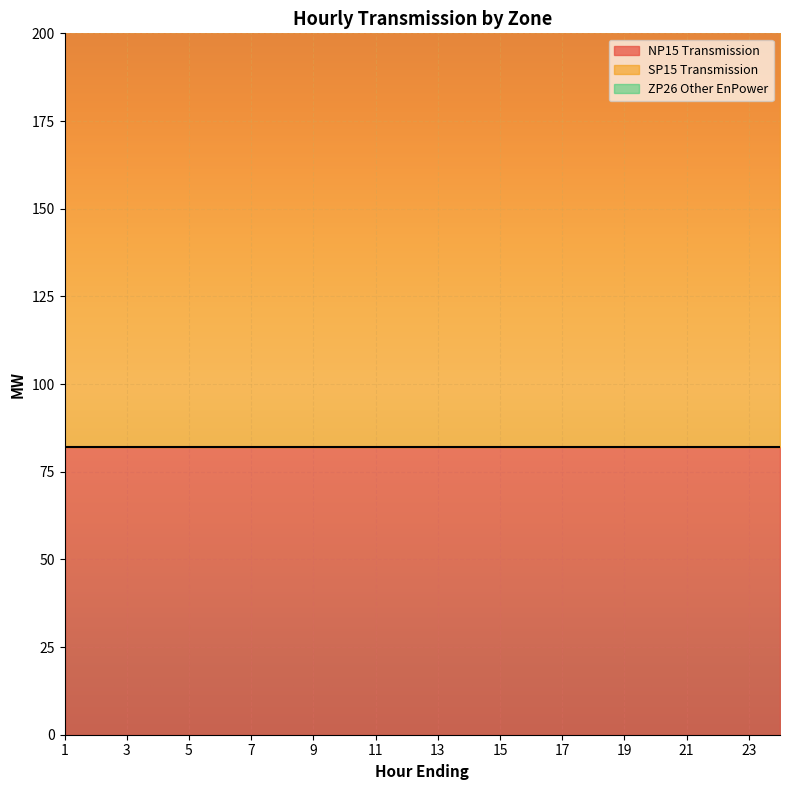

True or false: ZP26 Other EnPower and SP15 Transmission cross at least once.

False